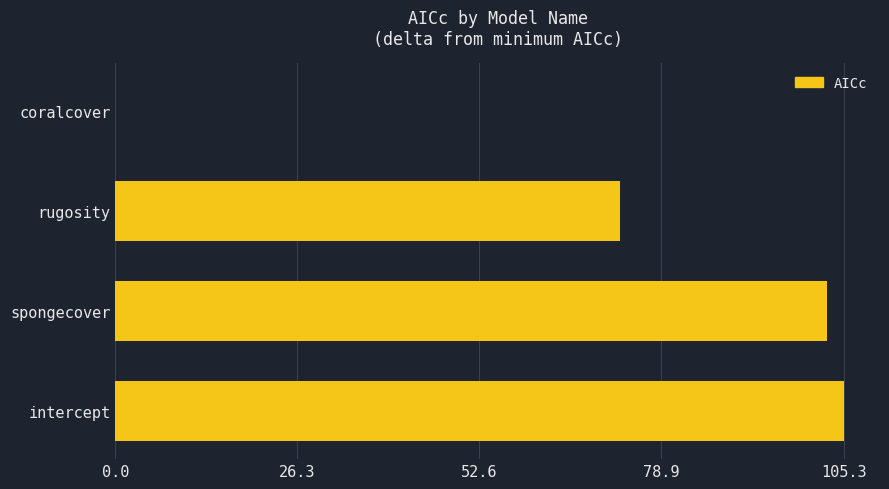

Between spongecover and intercept, which is larger?

intercept